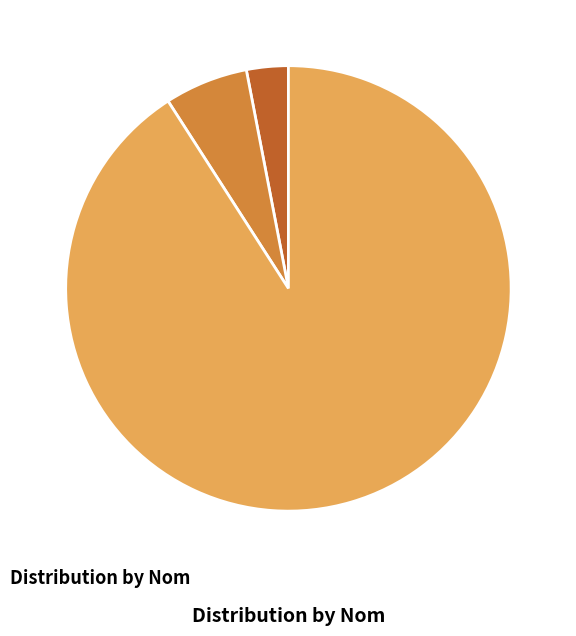

What percentage is the TestLast slice, to the nearest percent?

91%